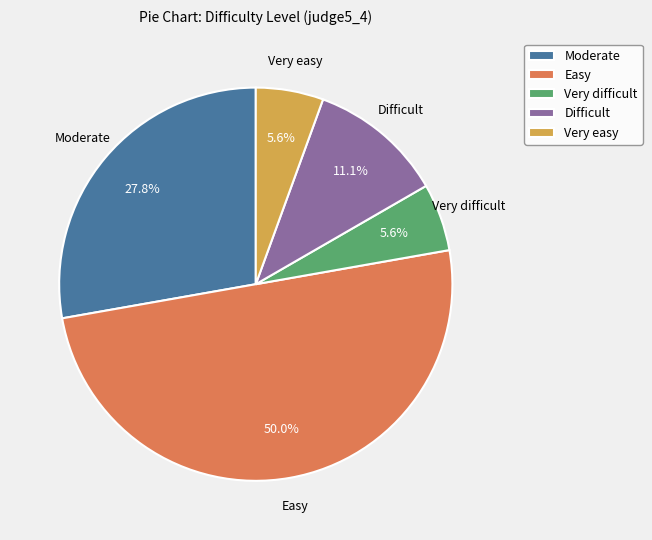

What percentage is the Moderate slice, to the nearest percent?

28%